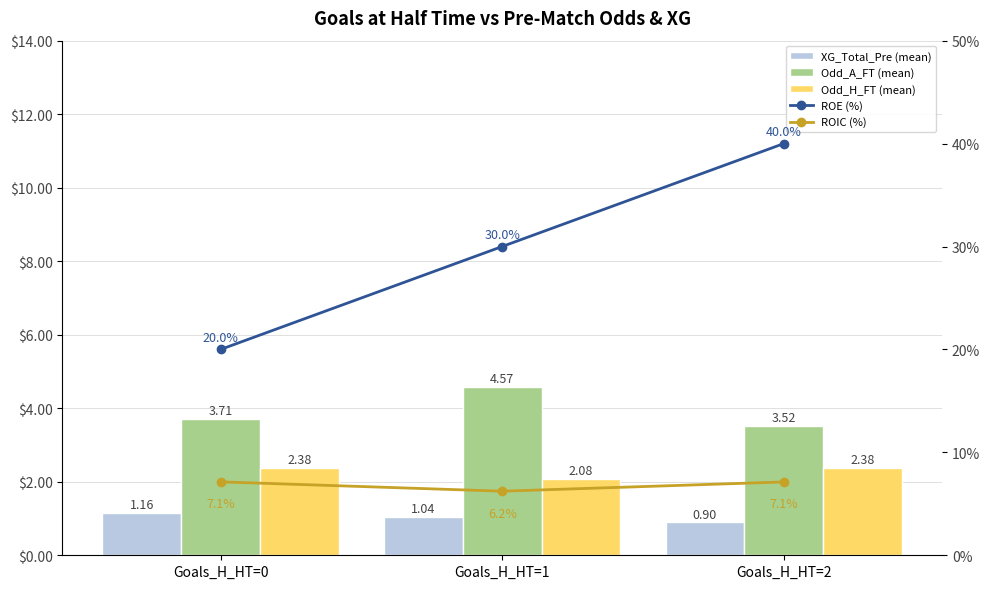

What is the average value of the XG_Total_Pre (mean) series?

1.0